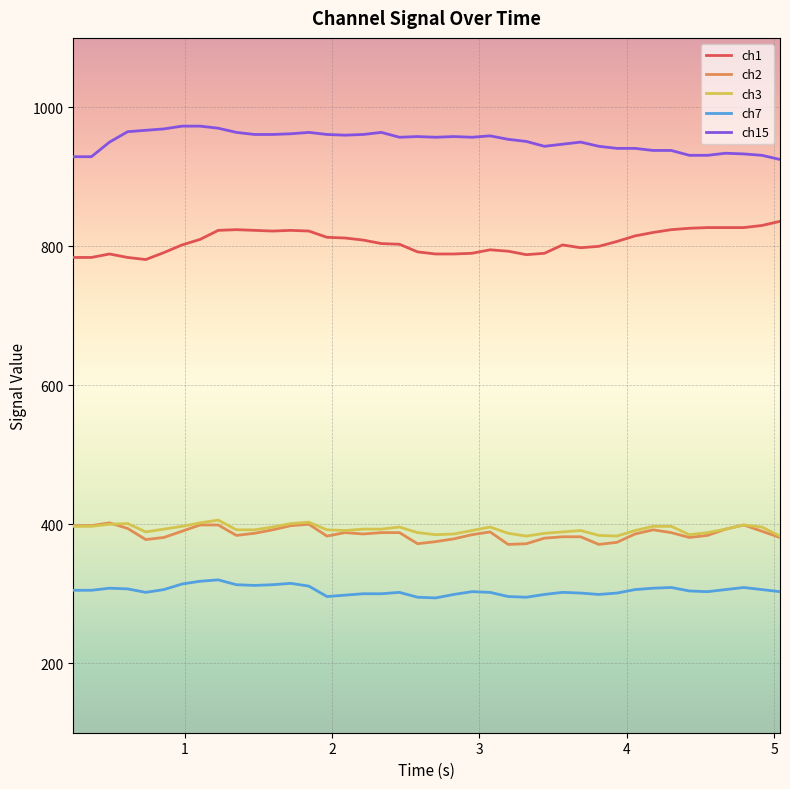

True or false: ch7 and ch3 cross at least once.

False